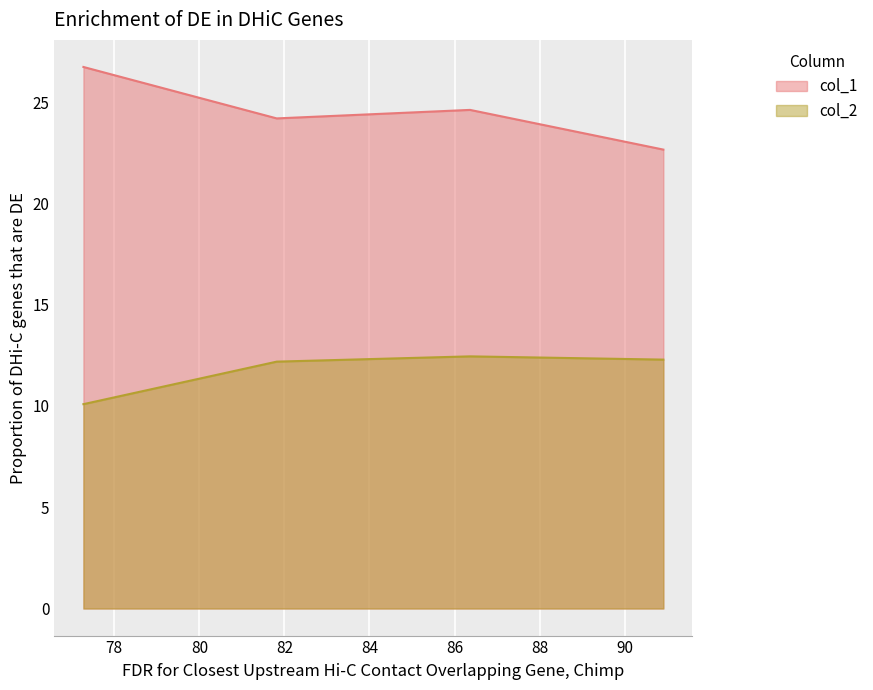

What is the value of the col_1 point at the 1st from the left?

26.7